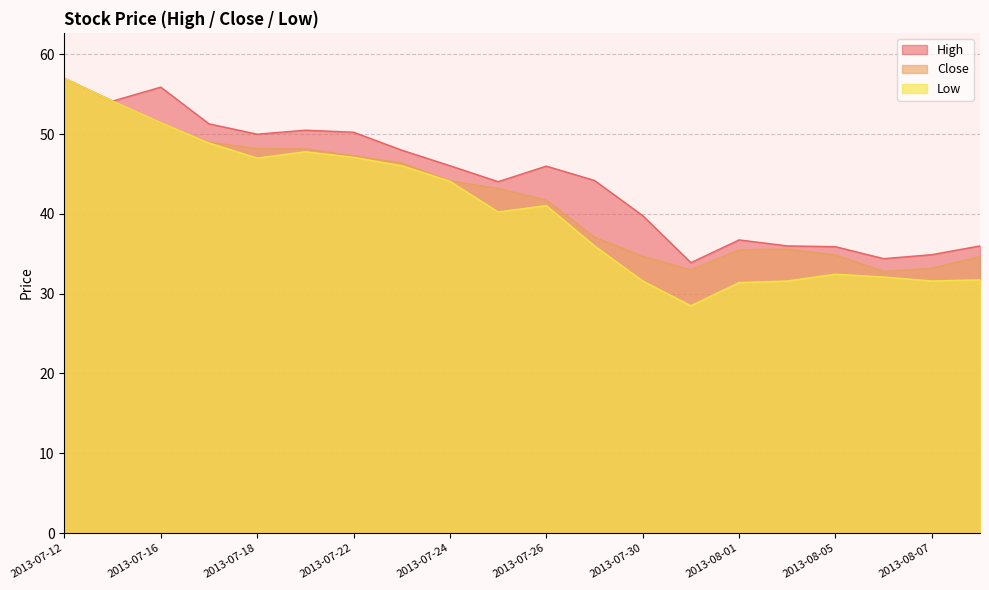

What is the smallest value displayed?

28.5